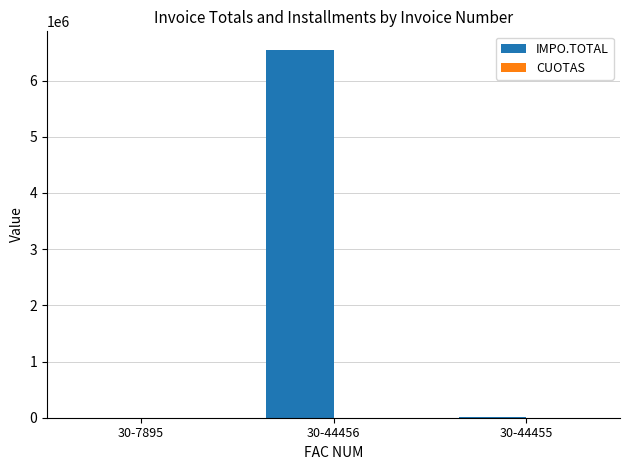

What is the greatest value displayed?

6549875